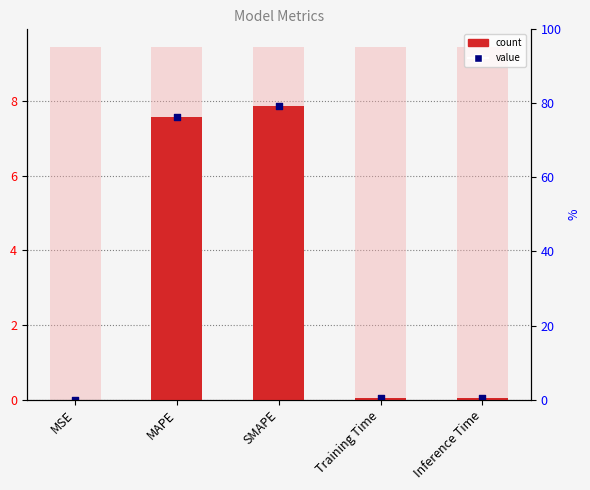

What is the change in value from MAPE to Training Time?

-7.5